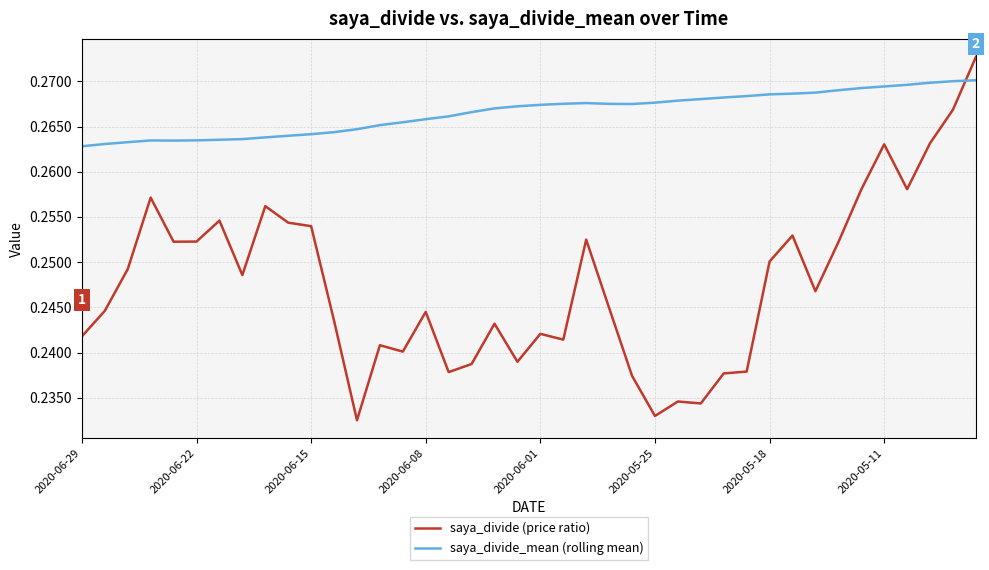

True or false: saya_divide_mean (rolling mean) and saya_divide (price ratio) cross at least once.

True